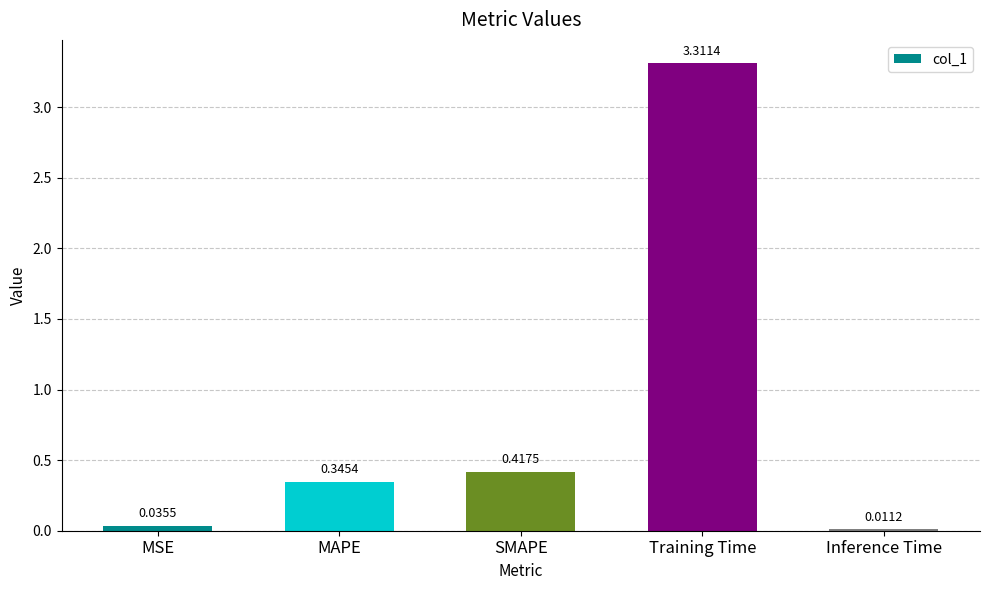

What is the label of the 4th bar from the left?

Training Time